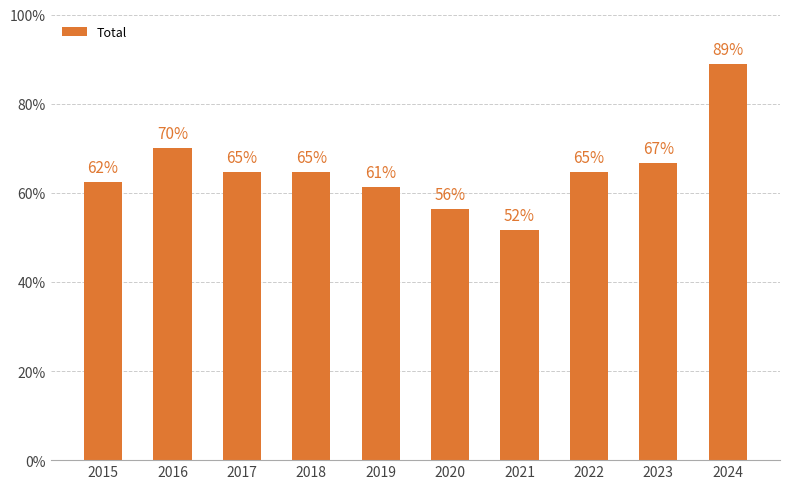

The chart shows a value of 155 at 2021. True or false?

True